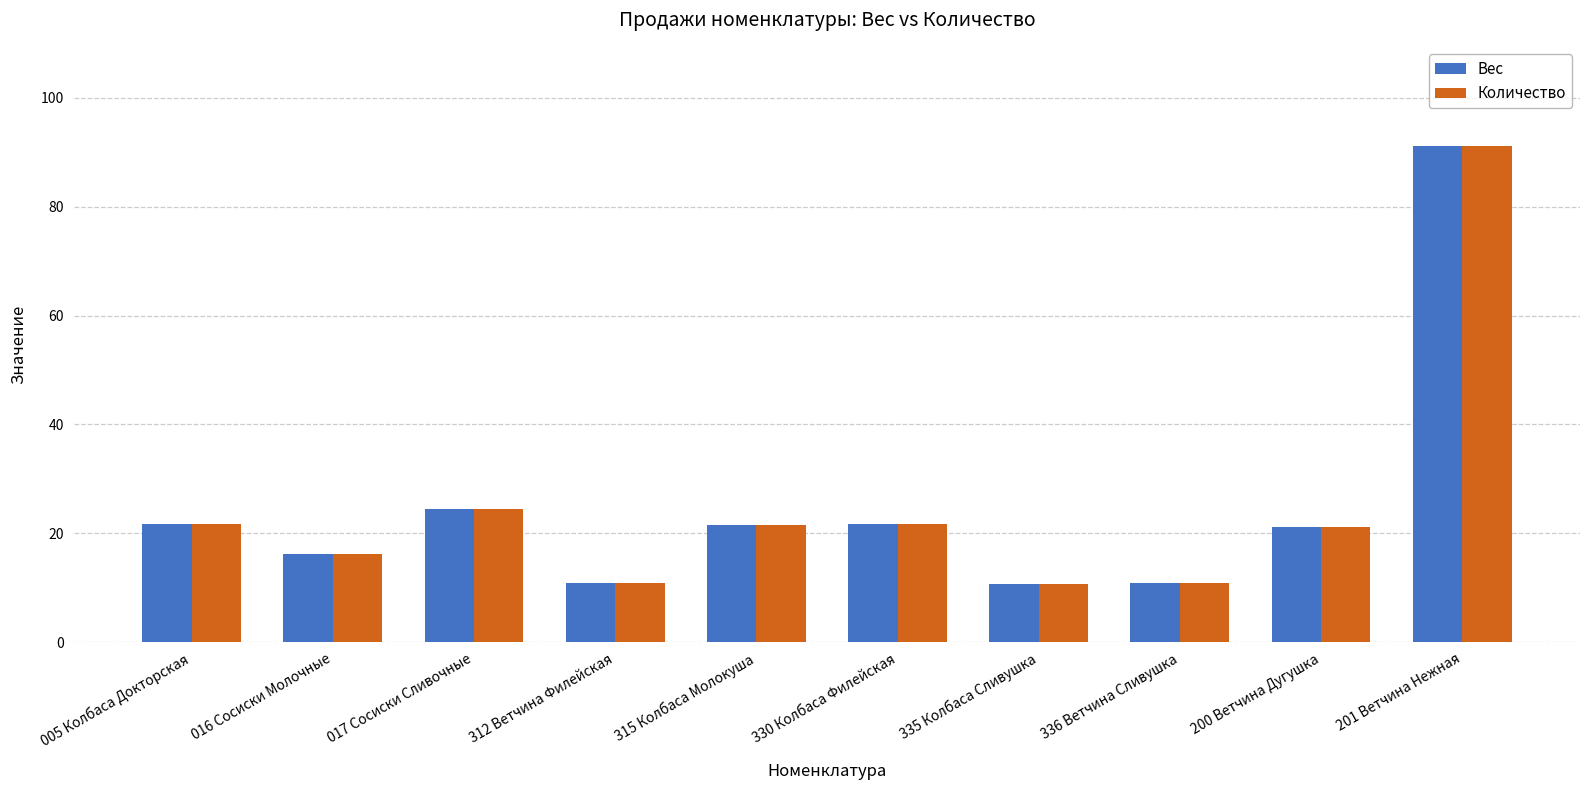

Read the Вес value at 330 Колбаса Филейская.

21.7